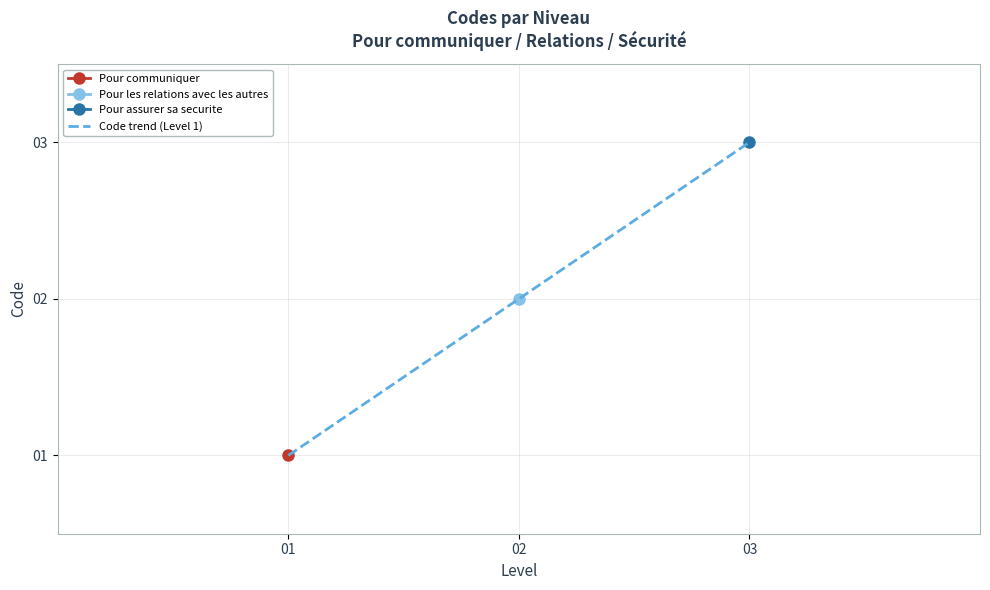

The chart shows a value of 2 at 01. True or false?

False